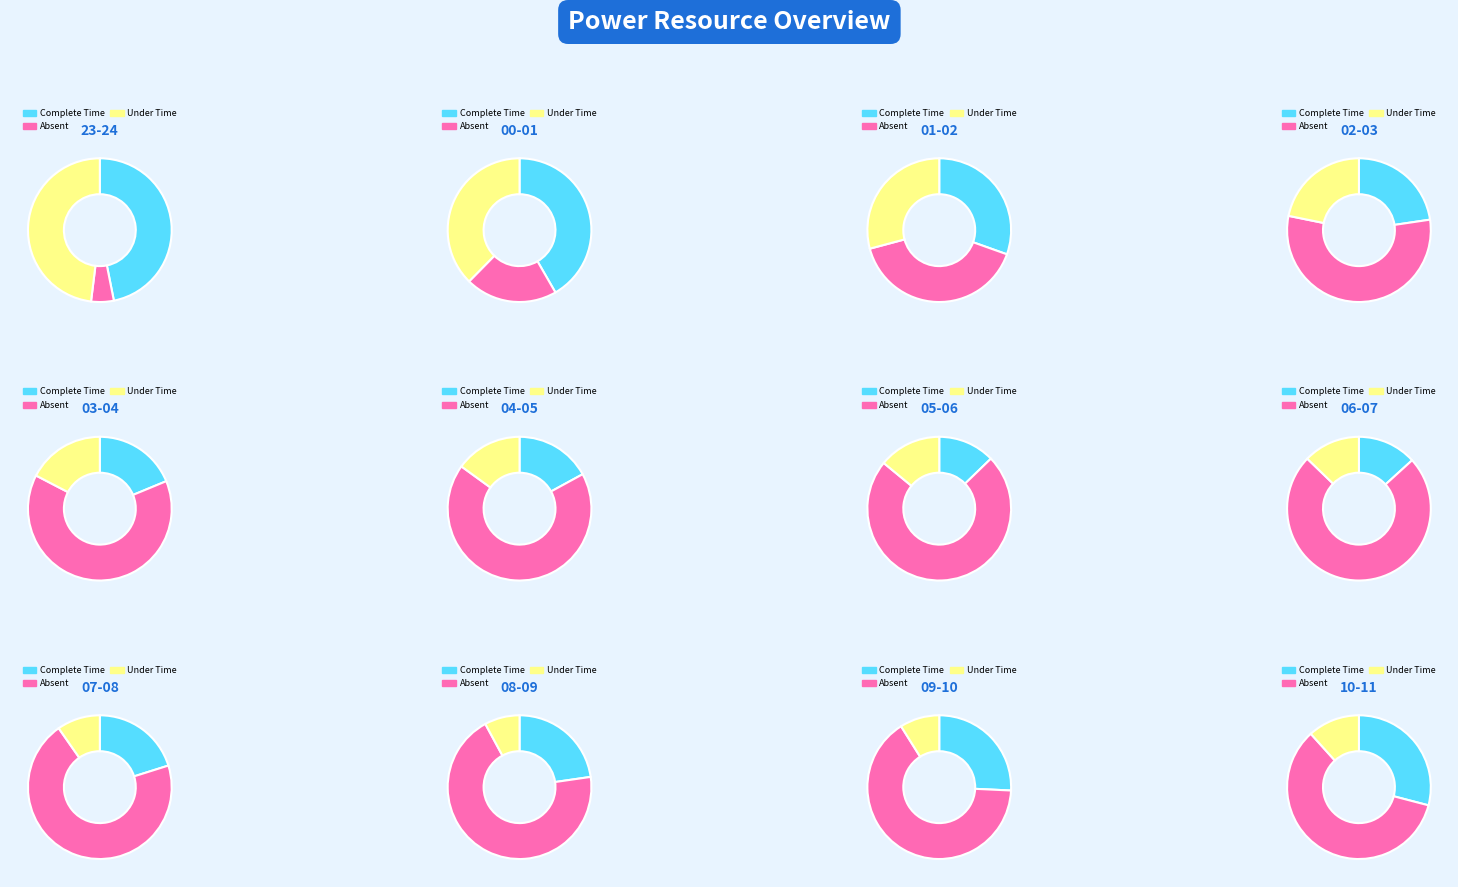

Which category has the biggest portion of the pie?

06-07